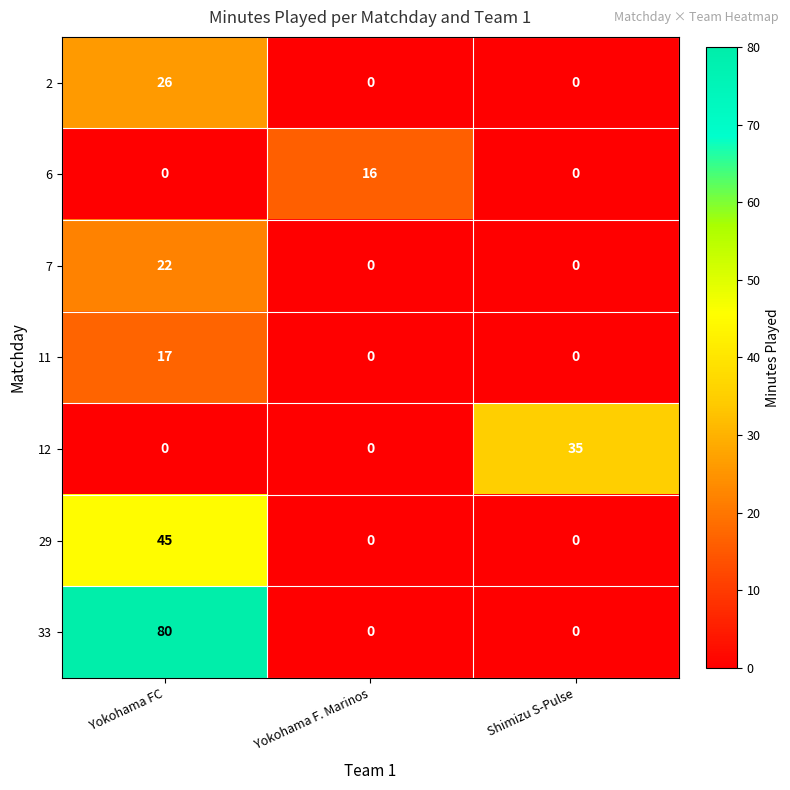

Count the 2 values in the range 0 to 26.

3